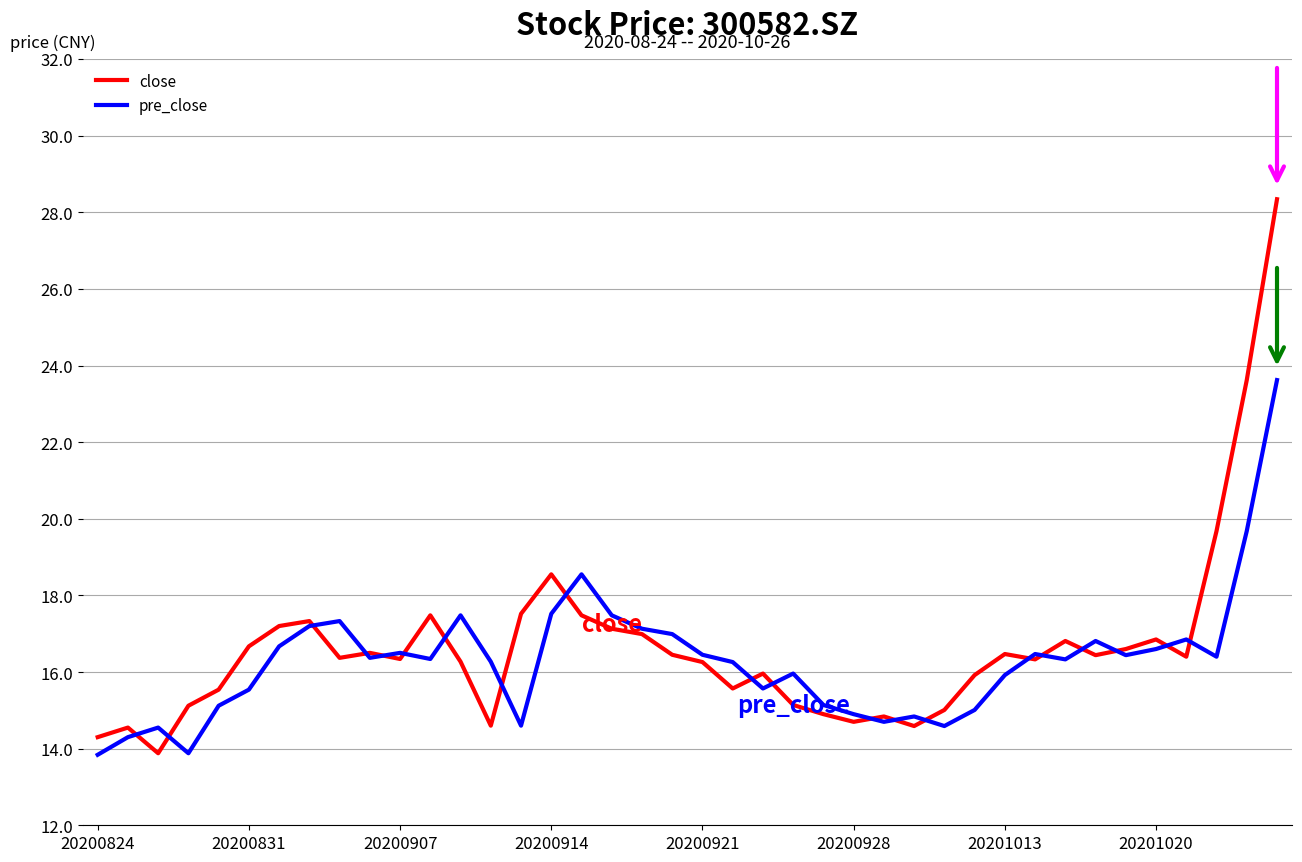

Which series has the largest range (max minus min)?

close